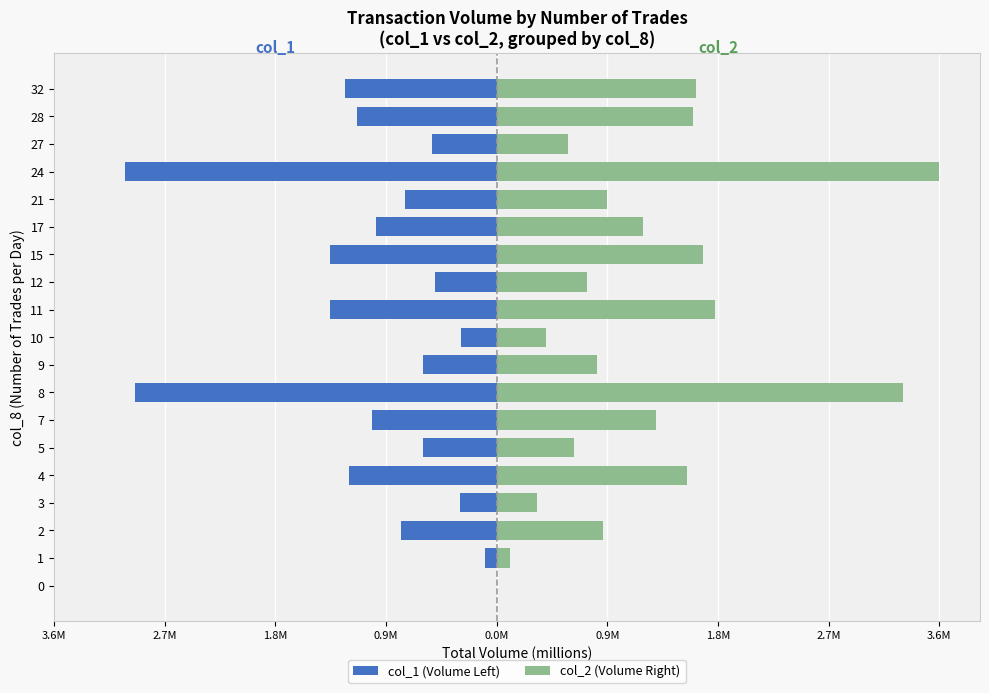

Does the chart contain any negative values?

Yes